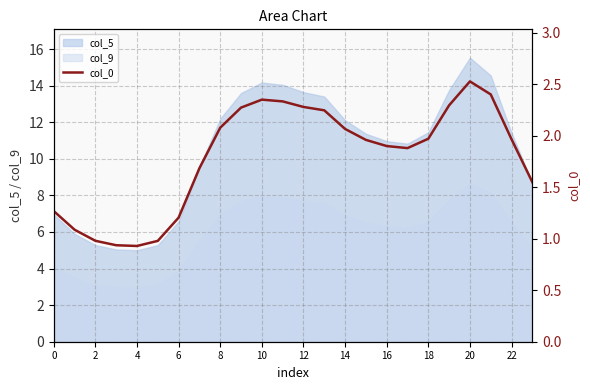

How many data points are less than 1?

4